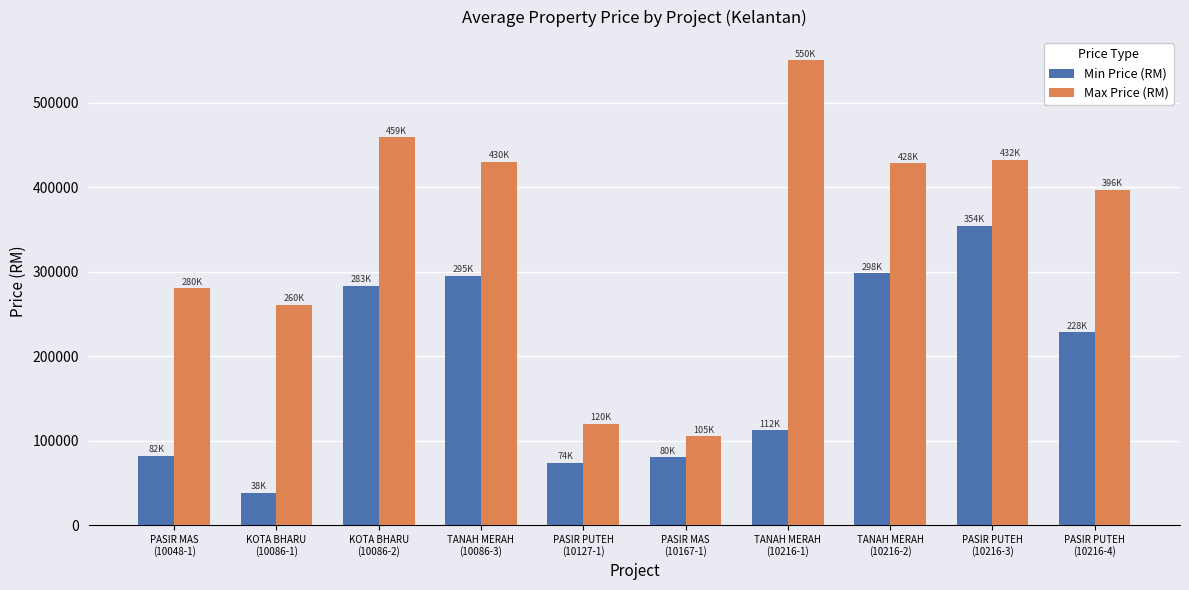

List the series in order of their overall mean, lowest first.

Min Price (RM), Max Price (RM)